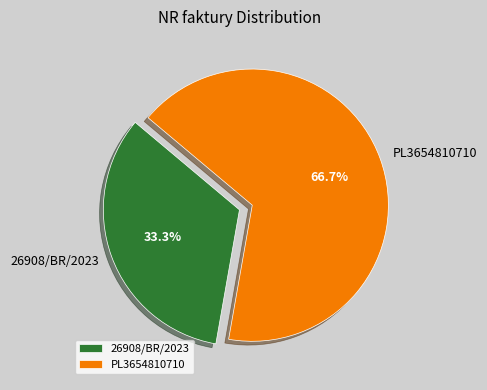

Rank the categories by value from lowest to highest.

26908/BR/2023, PL3654810710